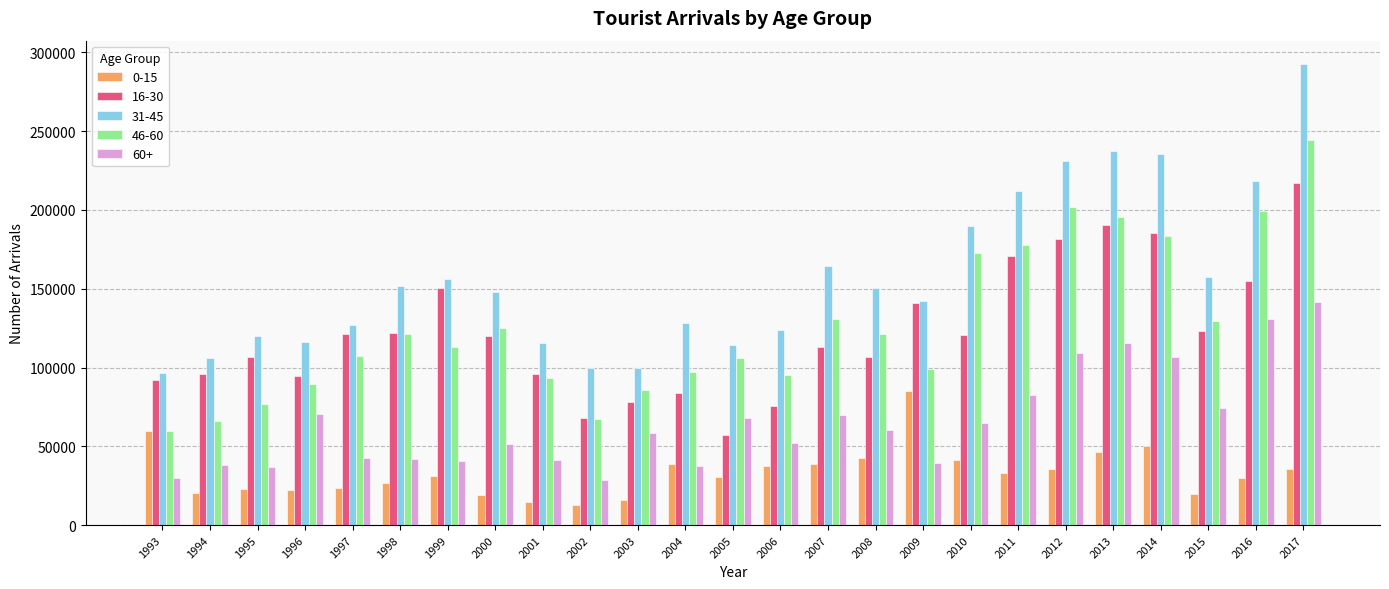

List the series in order of their peak value, highest first.

31-45, 46-60, 16-30, 60+, 0-15